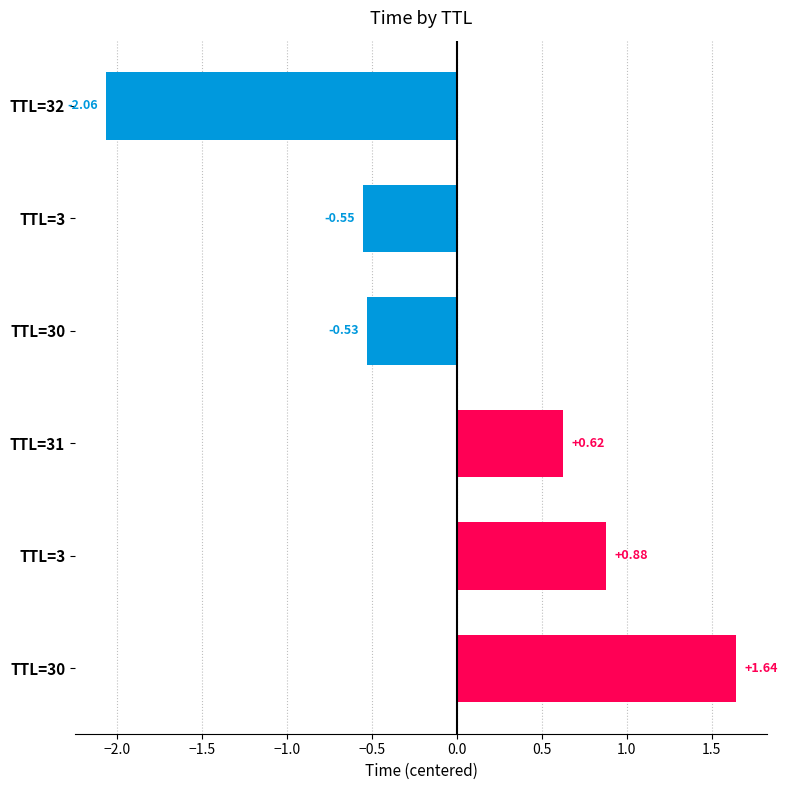

Are the bars grouped side by side (vs. stacked)?

No